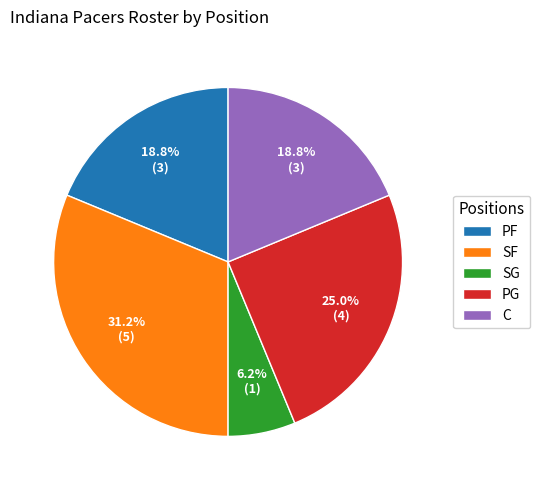

Is SG the majority of the pie?

No